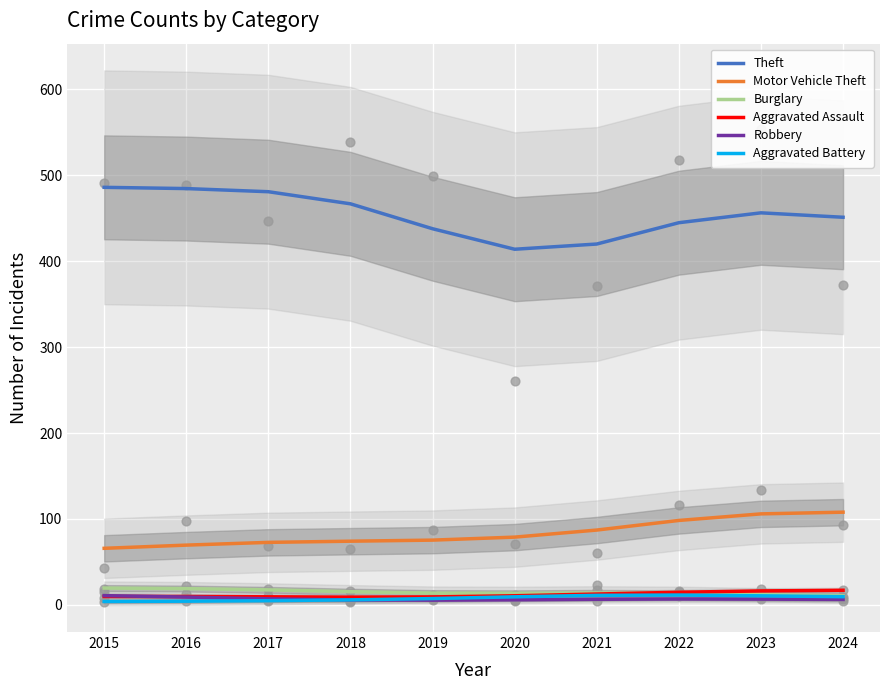

Which series reaches the maximum Y coordinate?

Theft